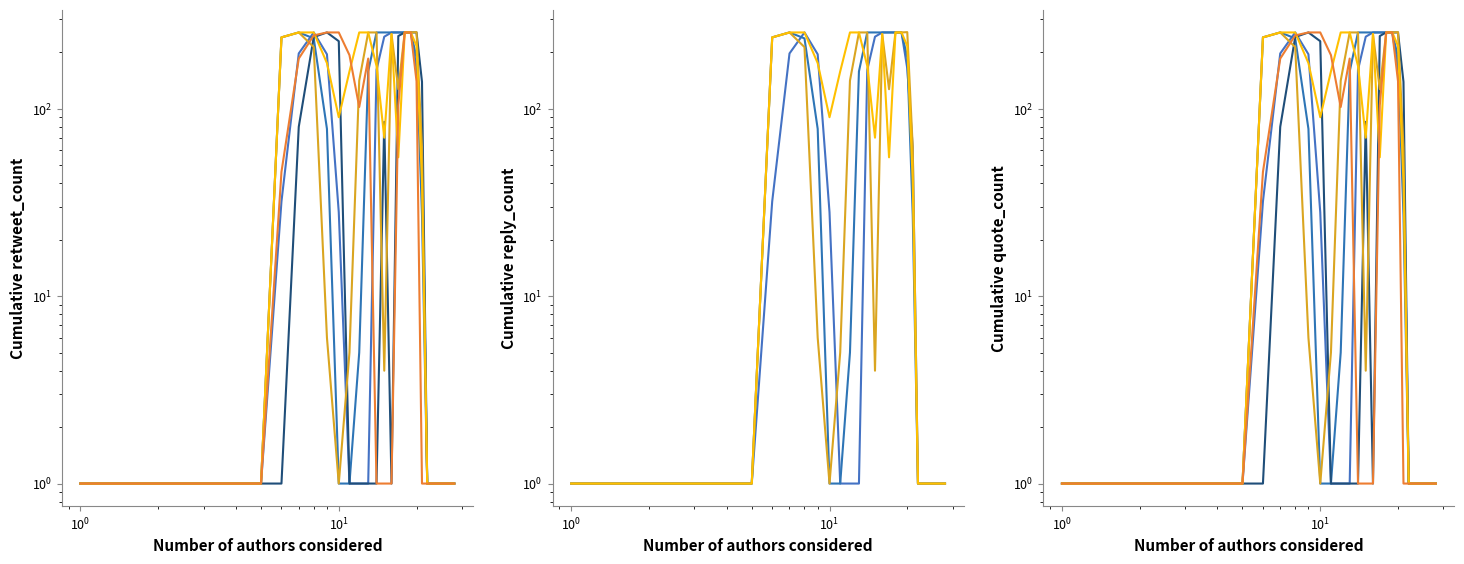

True or false: col_16 has a value of 167 at 11.

False